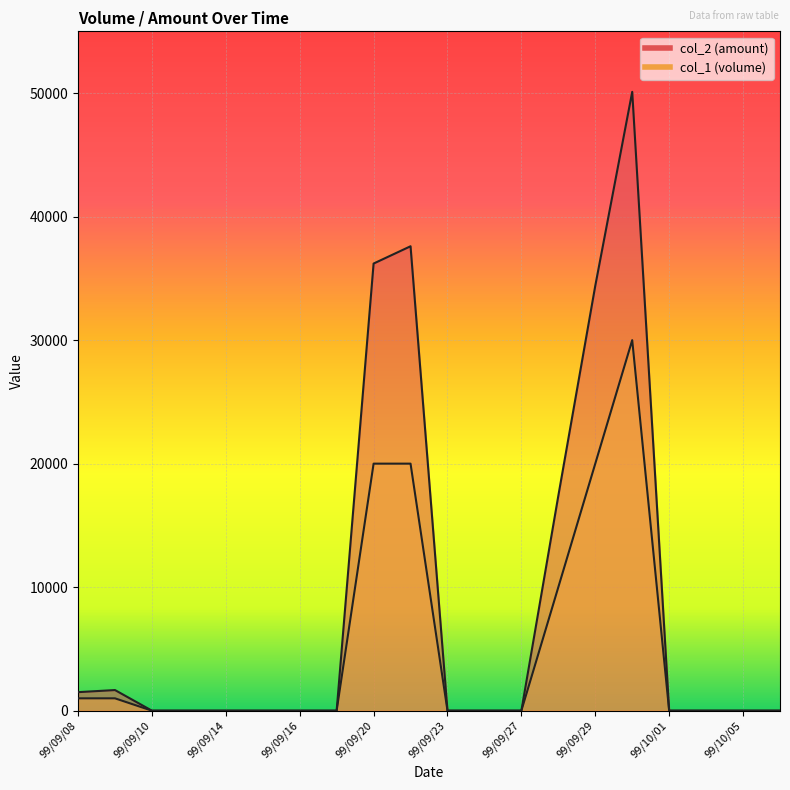

Which series changed the most between 99/09/21 and 99/10/06?

col_2